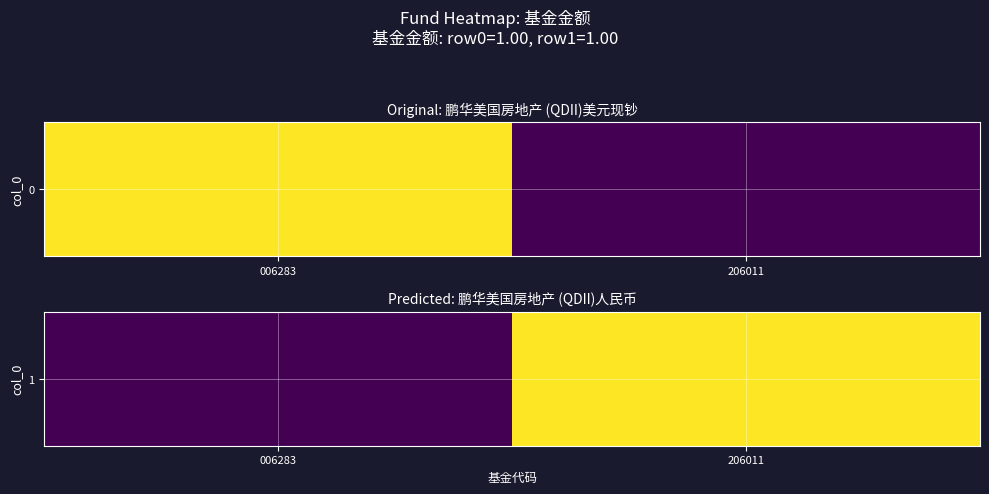

List the labels in order of value, smallest first.

006283, 206011